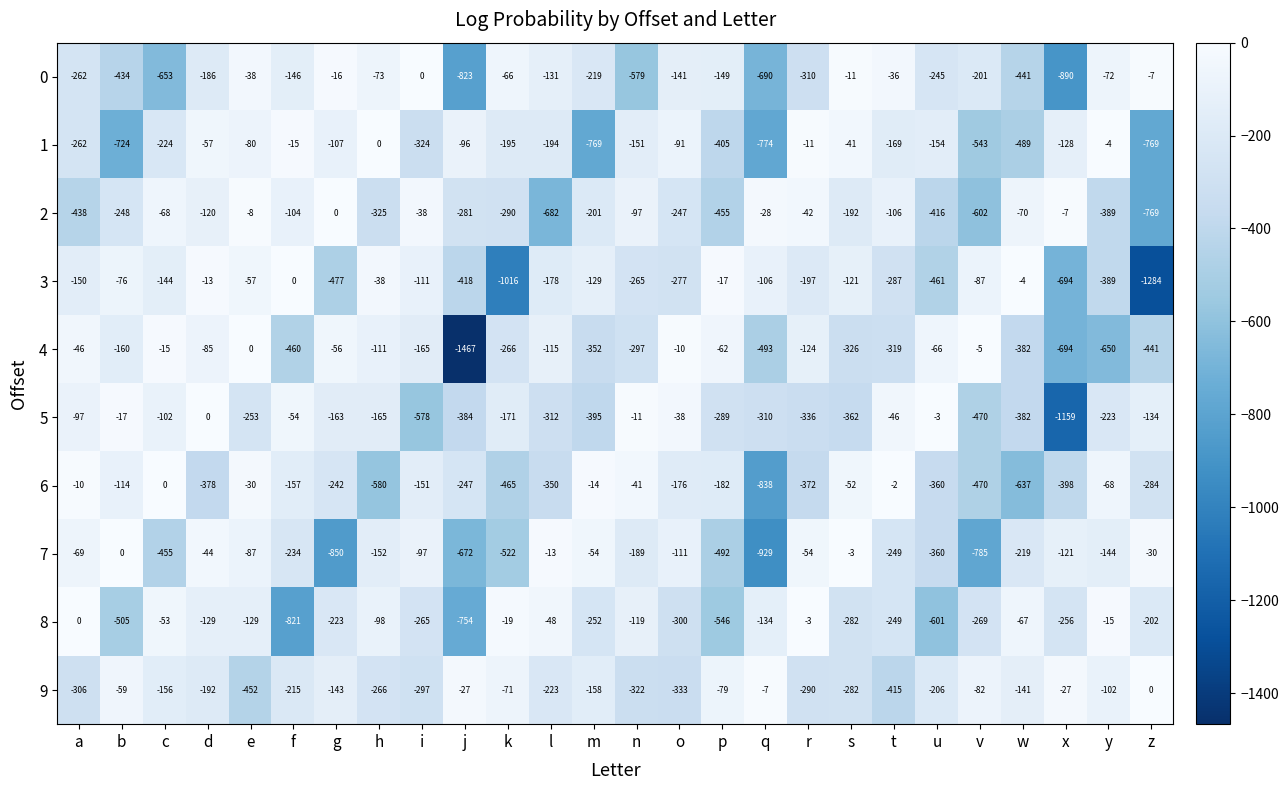

Read the 5 value at k, to the nearest 100.

-200